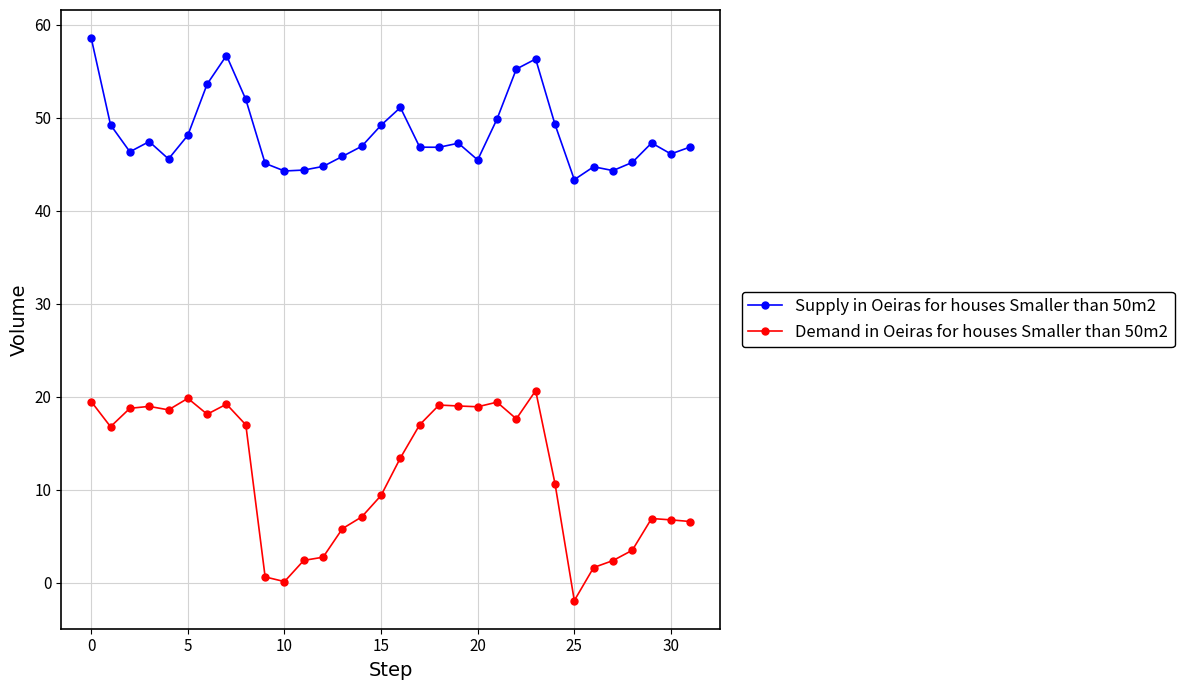

Which series has the widest spread of values?

Demand in Oeiras for houses Smaller than 50m2